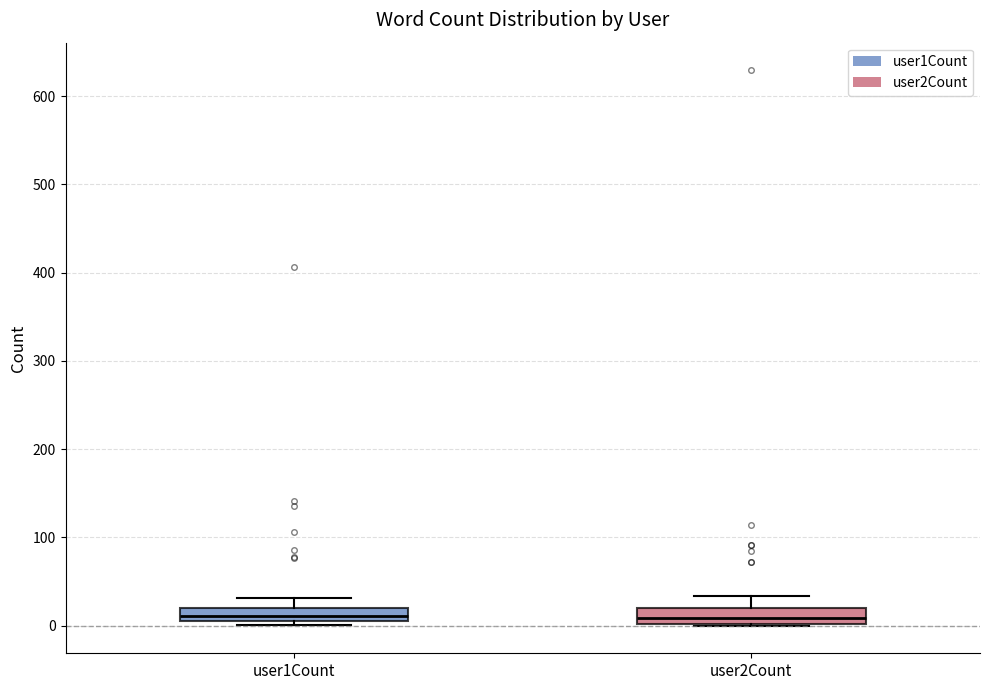

Where does the upper whisker of the box for user1Count end on the y-axis? The values are not printed on the chart, so give them approximately, as read against the axis.

30